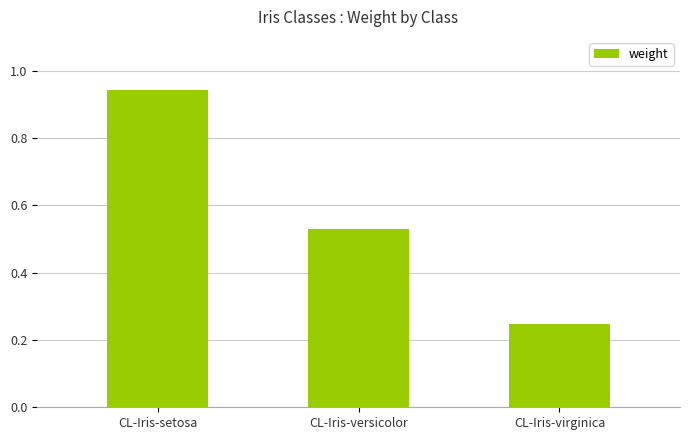

Rank the categories by value from lowest to highest.

CL-Iris-virginica, CL-Iris-versicolor, CL-Iris-setosa